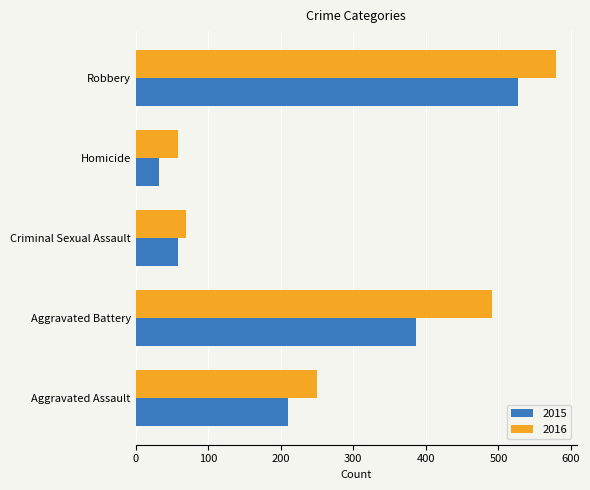

Is it true that 2016 equals 195 at Aggravated Battery?

False